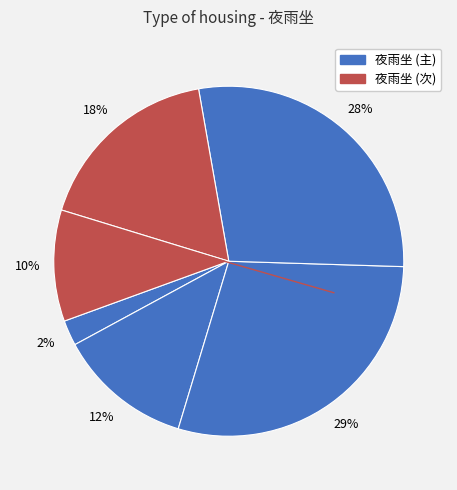

Count the number of slices in the pie.

6